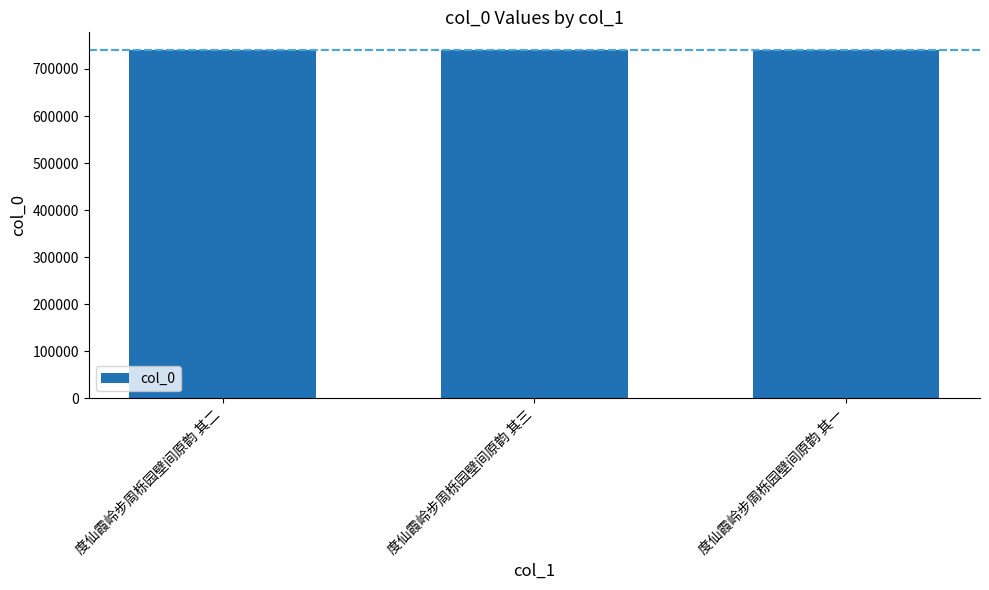

What value does the data have at 度仙霞岭步周栎园壁间原韵 其二?

740820